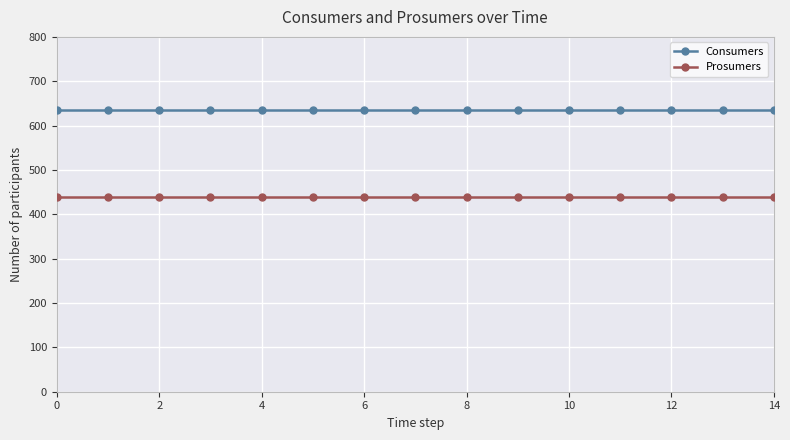

Reading left to right, what are all the values shown in this chart?

Consumers: 635	635	635	635	635	635	635	635	635	635	635	635	635	635	635
Prosumers: 440	440	440	440	440	440	440	440	440	440	440	440	440	440	440